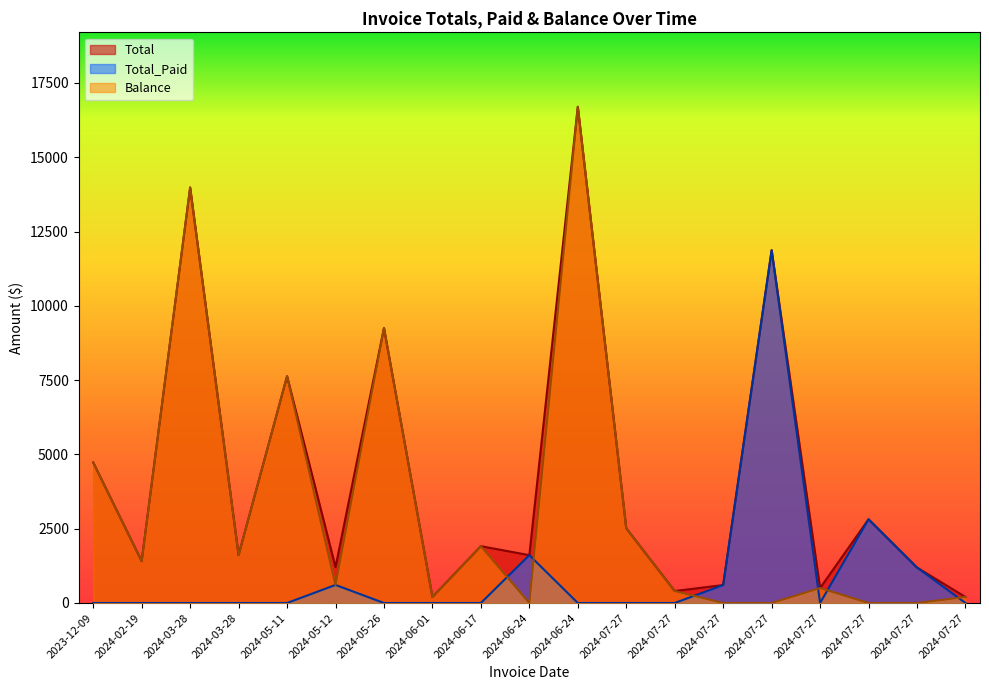

Which category has the highest value in the Total series?

2024-06-24